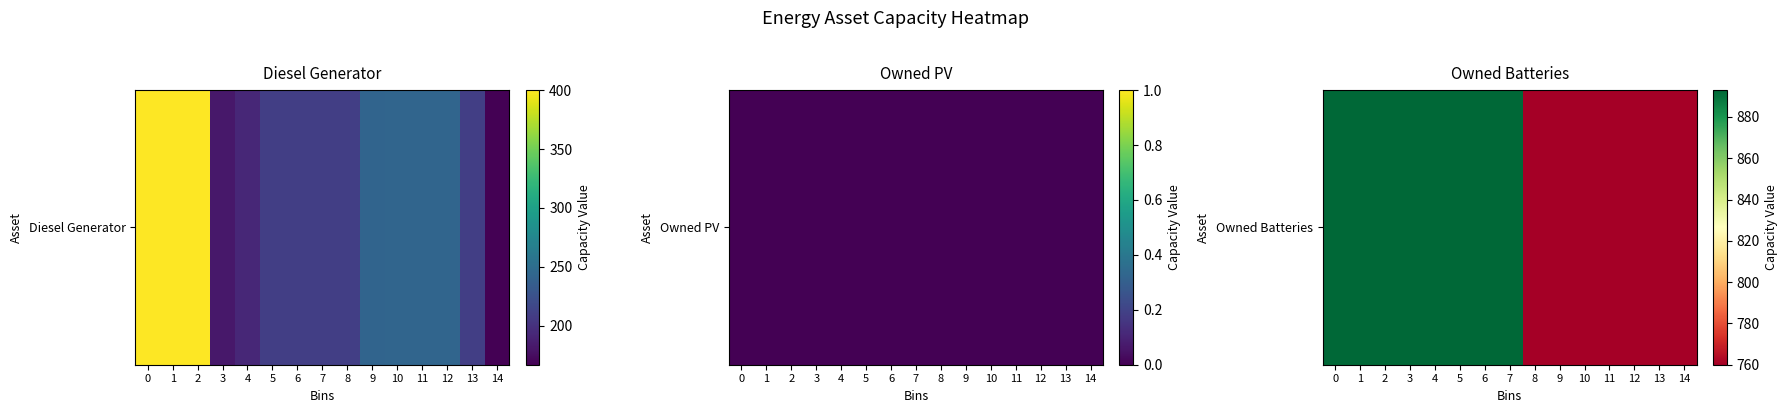

The value at 13 is 1159. True or false?

False